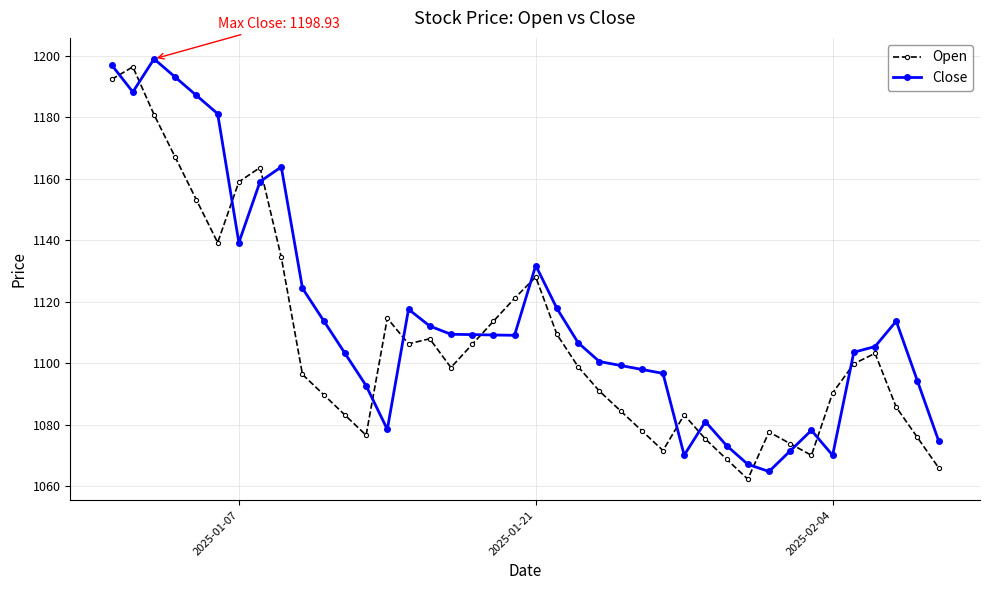

True or false: Open and Close cross at least once.

True